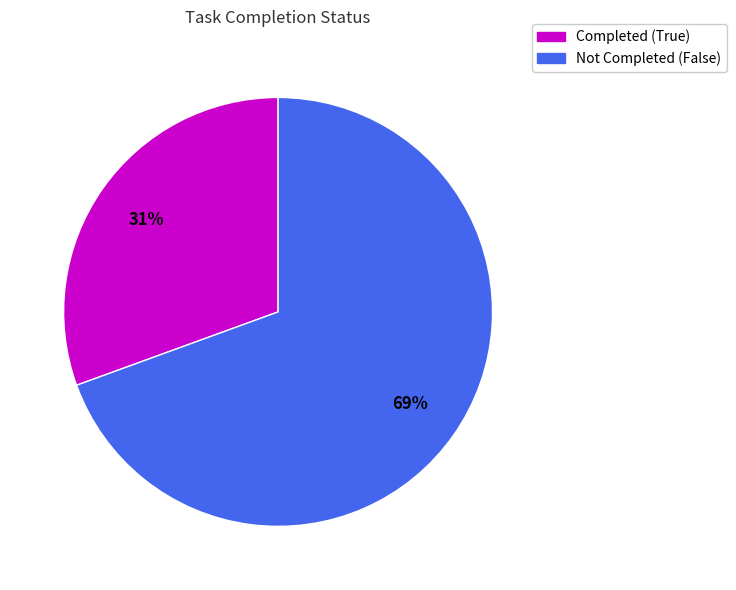

To the nearest percent, what is the average slice percentage?

50%